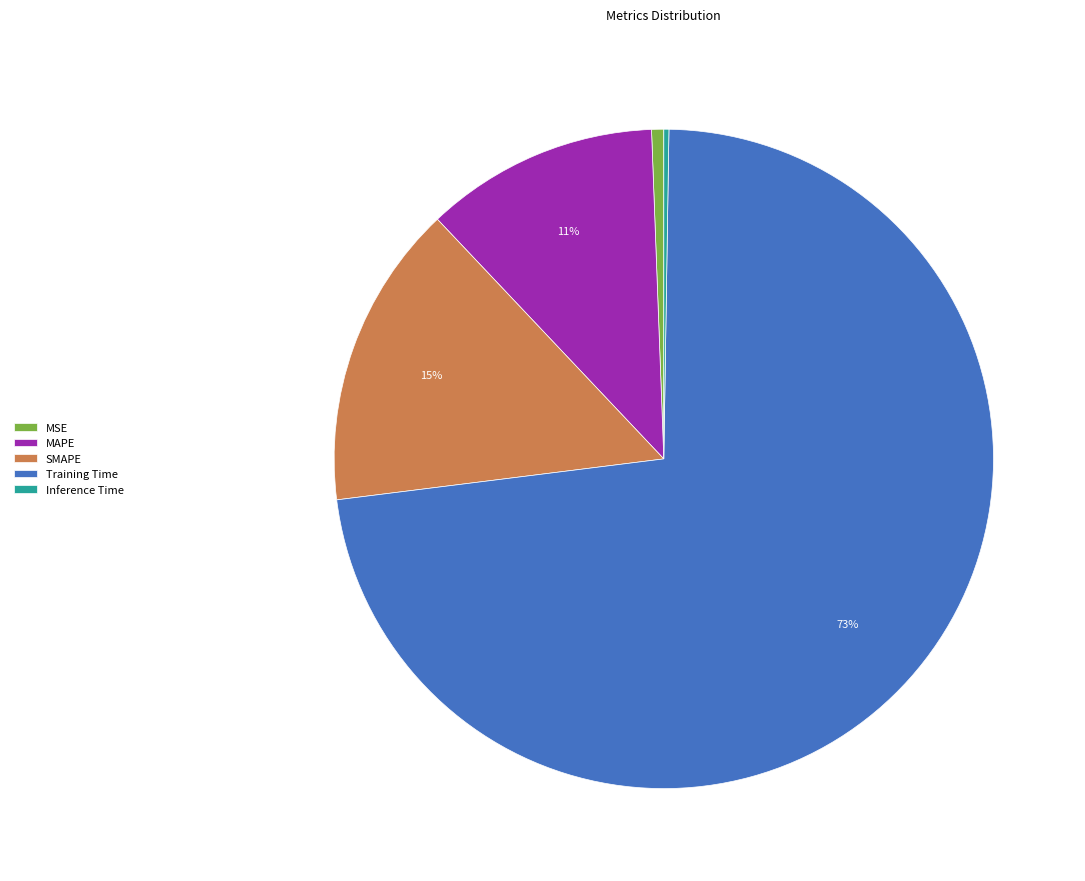

Is Training Time the majority of the pie?

Yes